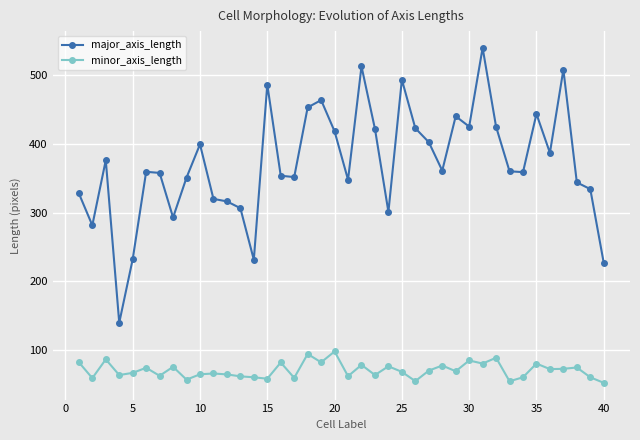

What is the value of the major_axis_length point at the 1st from the left?

328.0